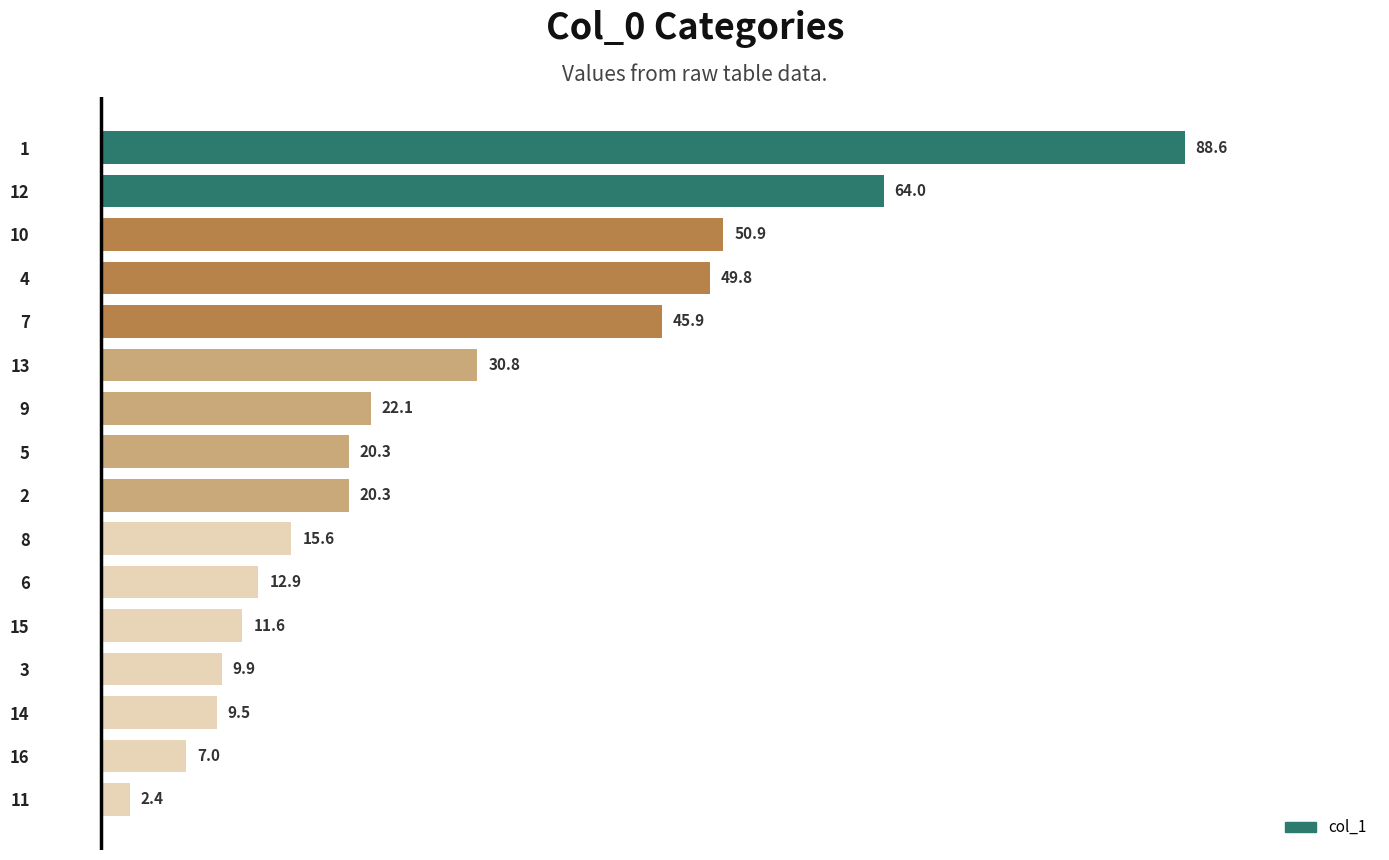

What is the sum of all values?

461.6